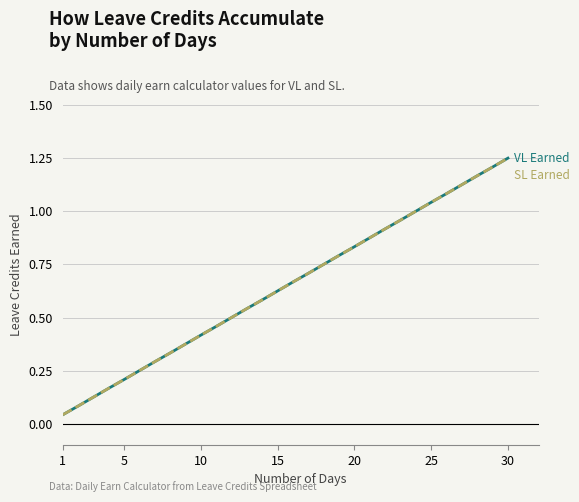

Which category has the lowest value across all series?

1